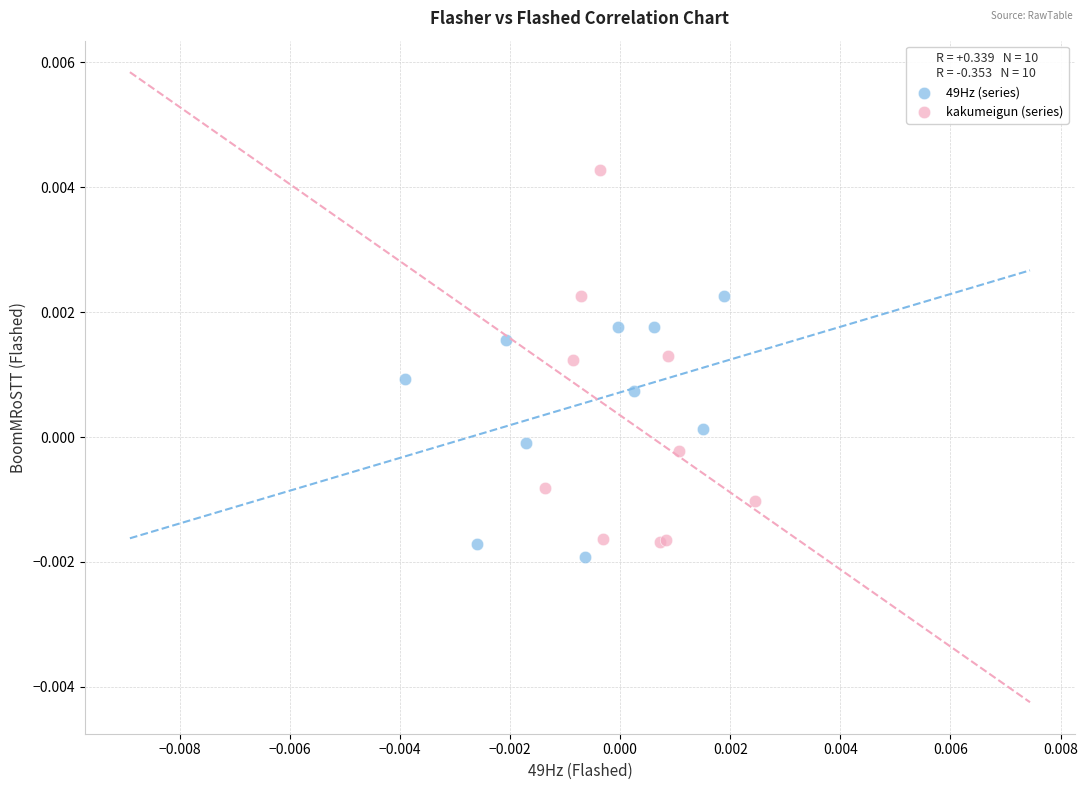

Which series reaches the maximum Y coordinate?

kakumeigun (series)